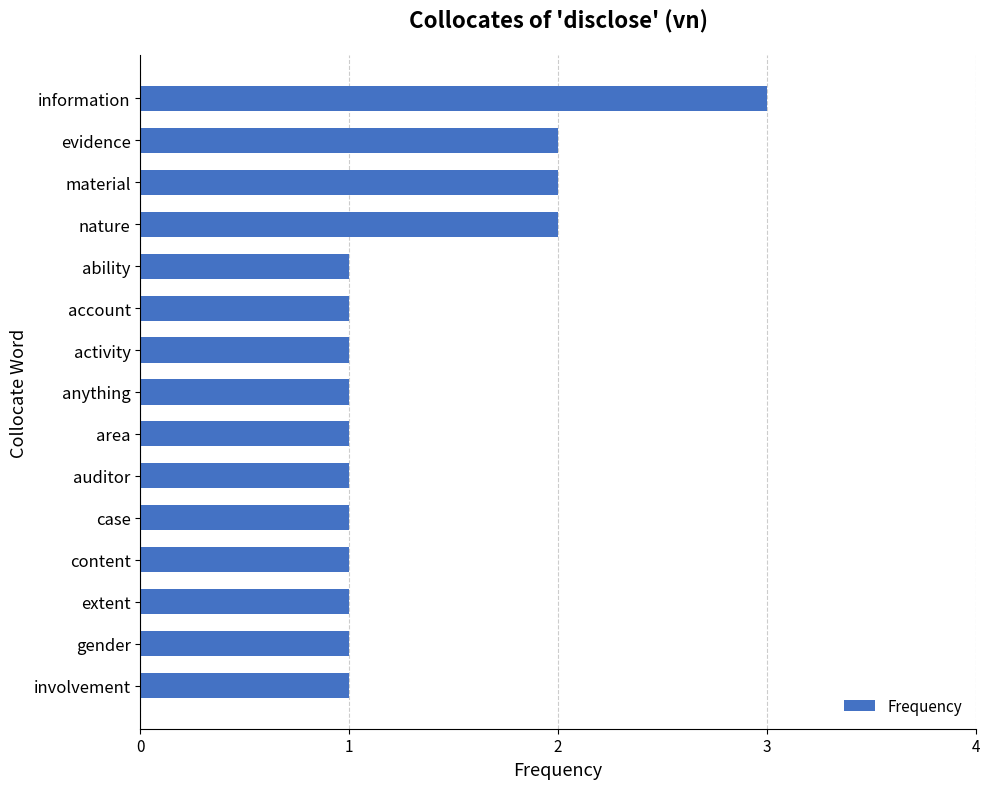

What is the sum of all values?

20